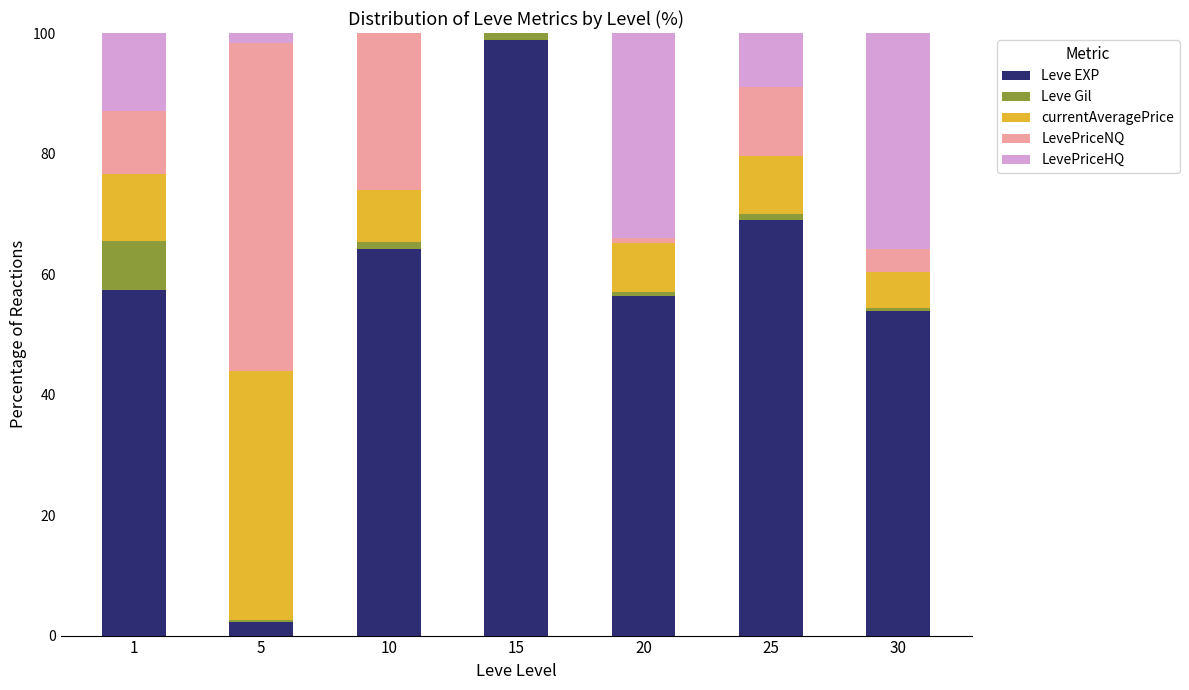

What are all the series names shown in the legend?

Leve EXP, Leve Gil, currentAveragePrice, LevePriceNQ, LevePriceHQ